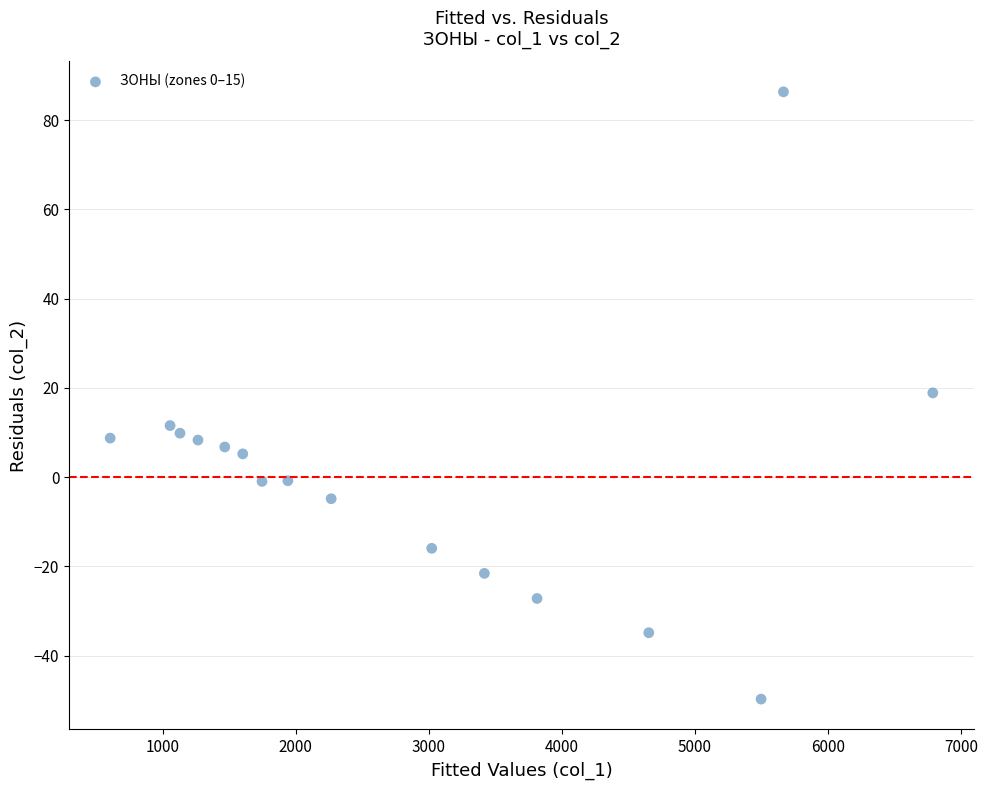

What is the range of X values (max minus min)?

6181.1